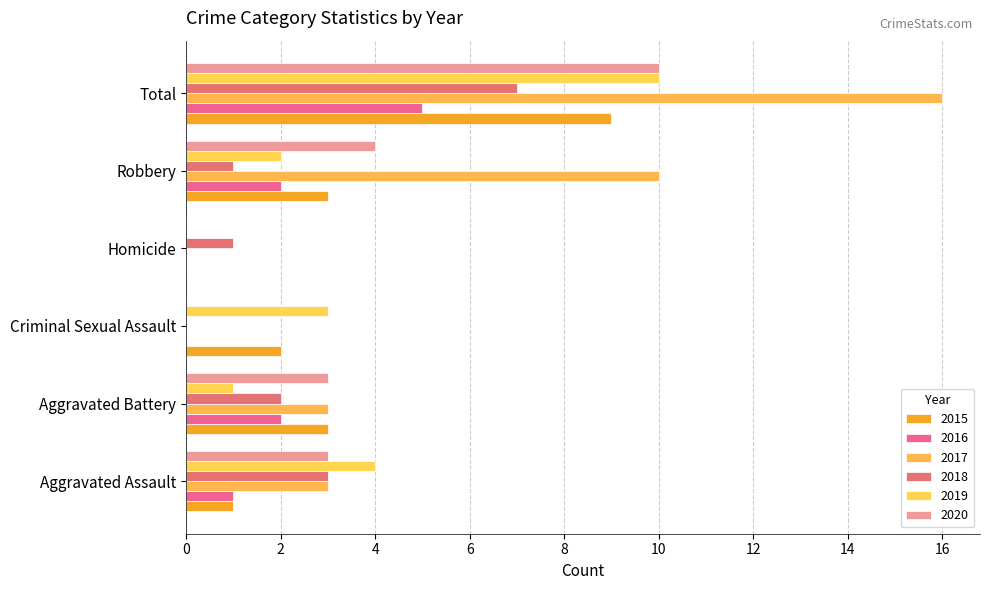

How many distinct data groups are displayed?

6